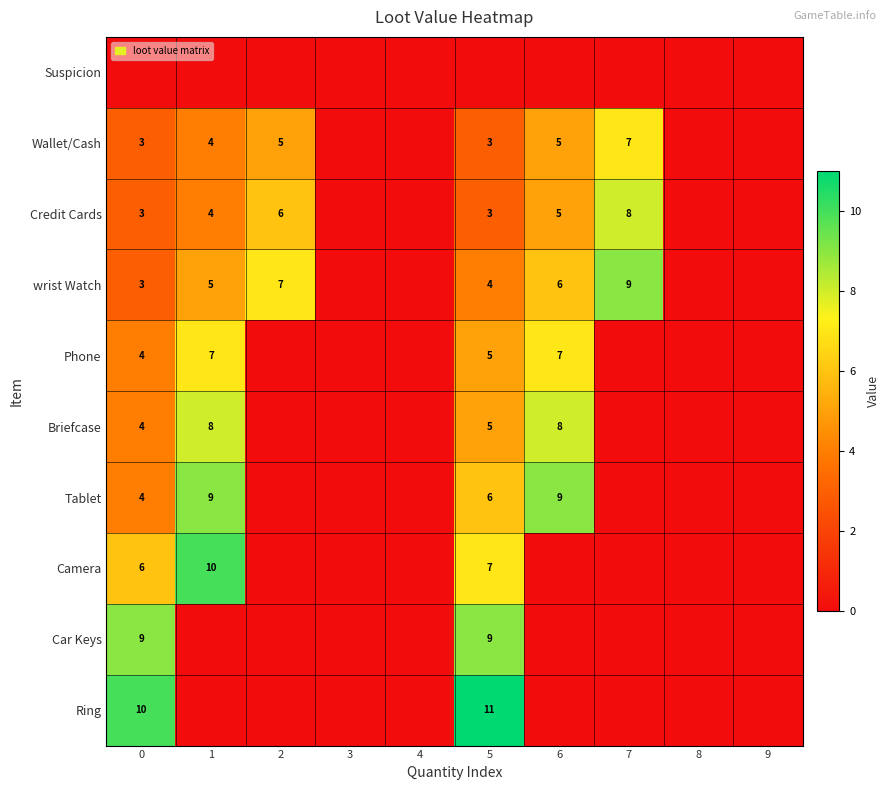

The value of Briefcase at 0 is 4. True or false?

True